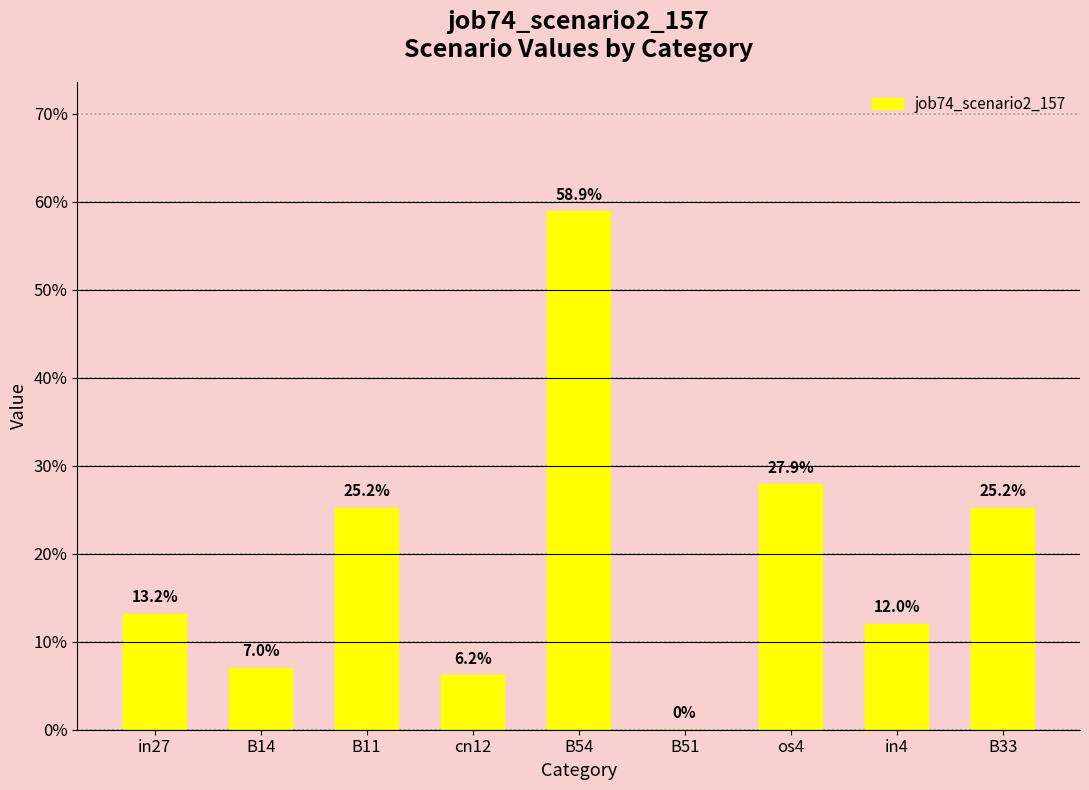

What is the sum of all values?

1.8